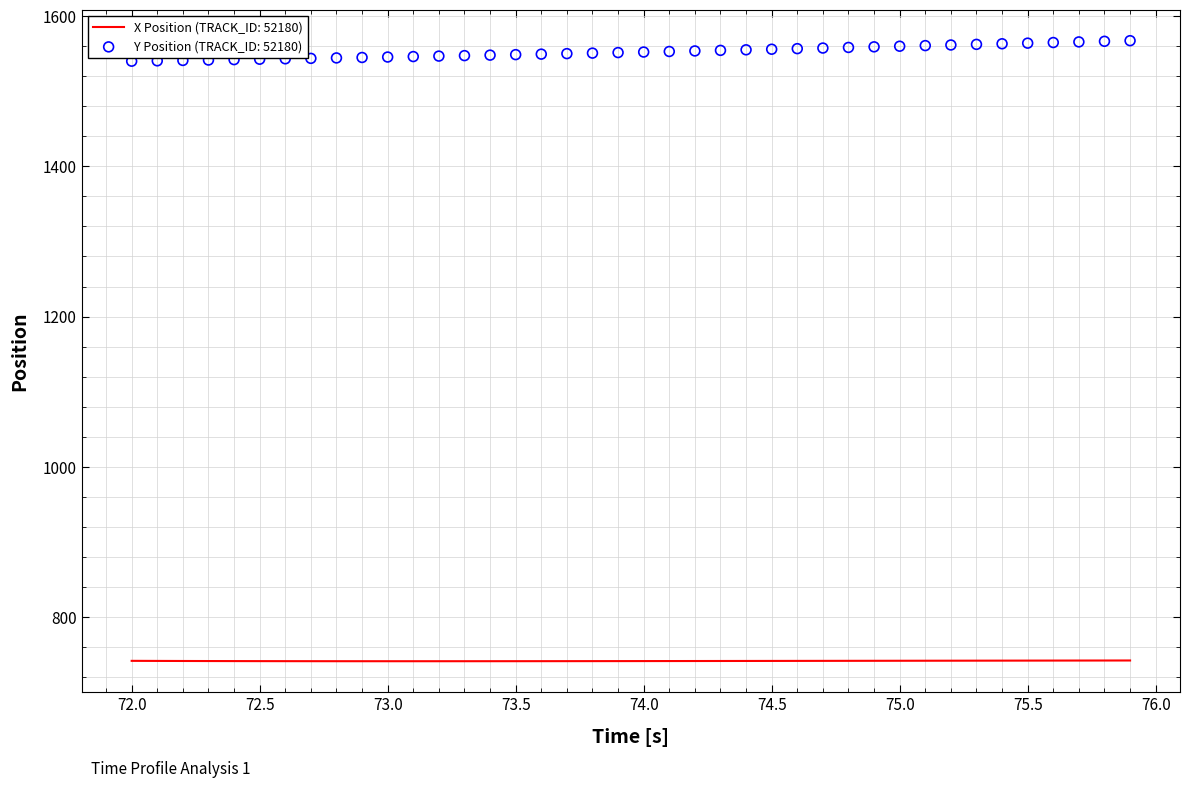

What are all the series names shown in the legend?

X Position, Y Position